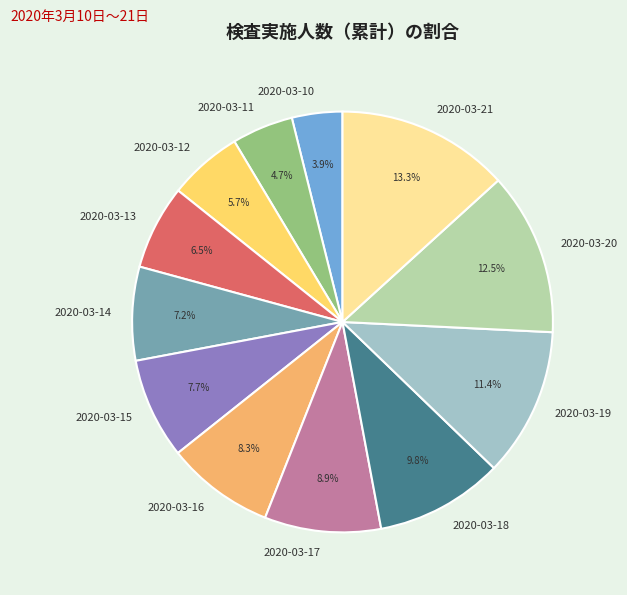

Is there a majority slice in this chart?

No